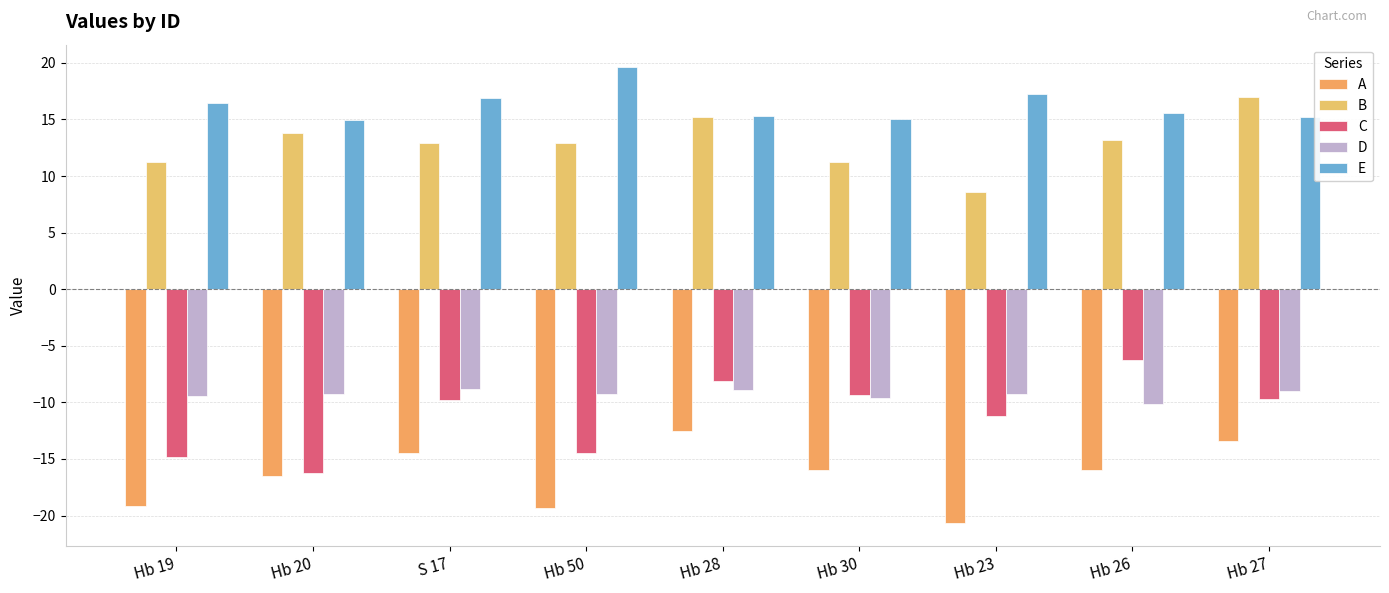

Reading left to right, extract all data points from this chart.

A: -19.2	-16.5	-14.5	-19.3	-12.5	-16.0	-20.7	-16.0	-13.4
B: 11.2	13.8	12.9	12.9	15.2	11.2	8.6	13.2	17.0
C: -14.8	-16.3	-9.8	-14.5	-8.1	-9.3	-11.2	-6.2	-9.7
D: -9.5	-9.3	-8.9	-9.3	-8.9	-9.6	-9.3	-10.2	-9.0
E: 16.5	14.9	16.9	19.6	15.3	15.0	17.2	15.6	15.2